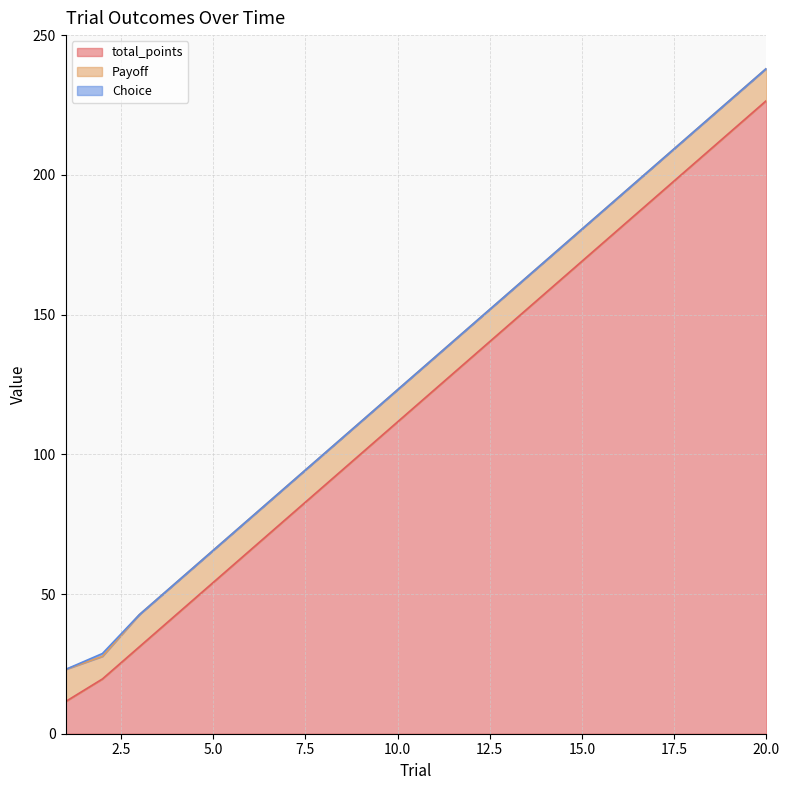

True or false: Payoff and total_points intersect in this chart.

False